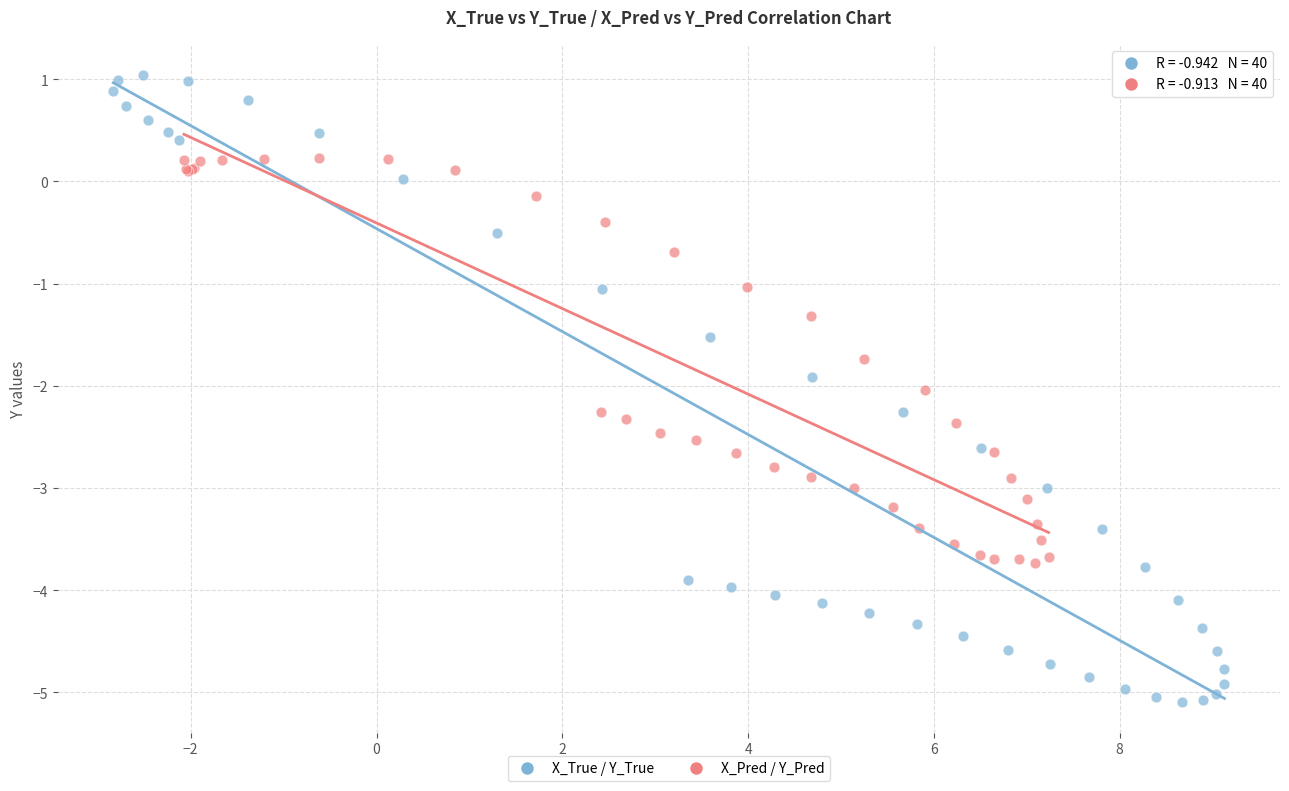

Which series has the largest Y range (max minus min)?

X_True / Y_True